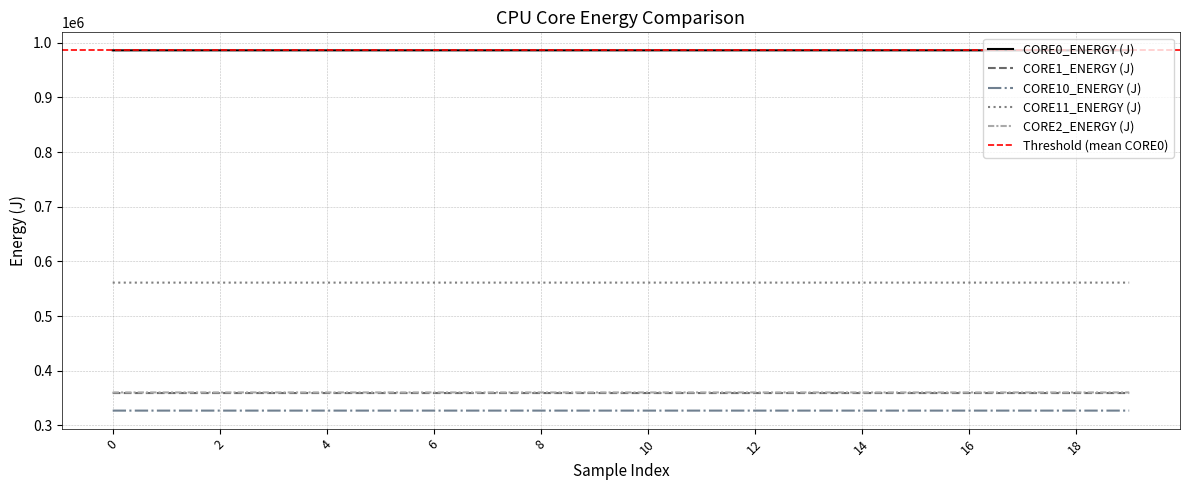

How many data points does each series have?

20